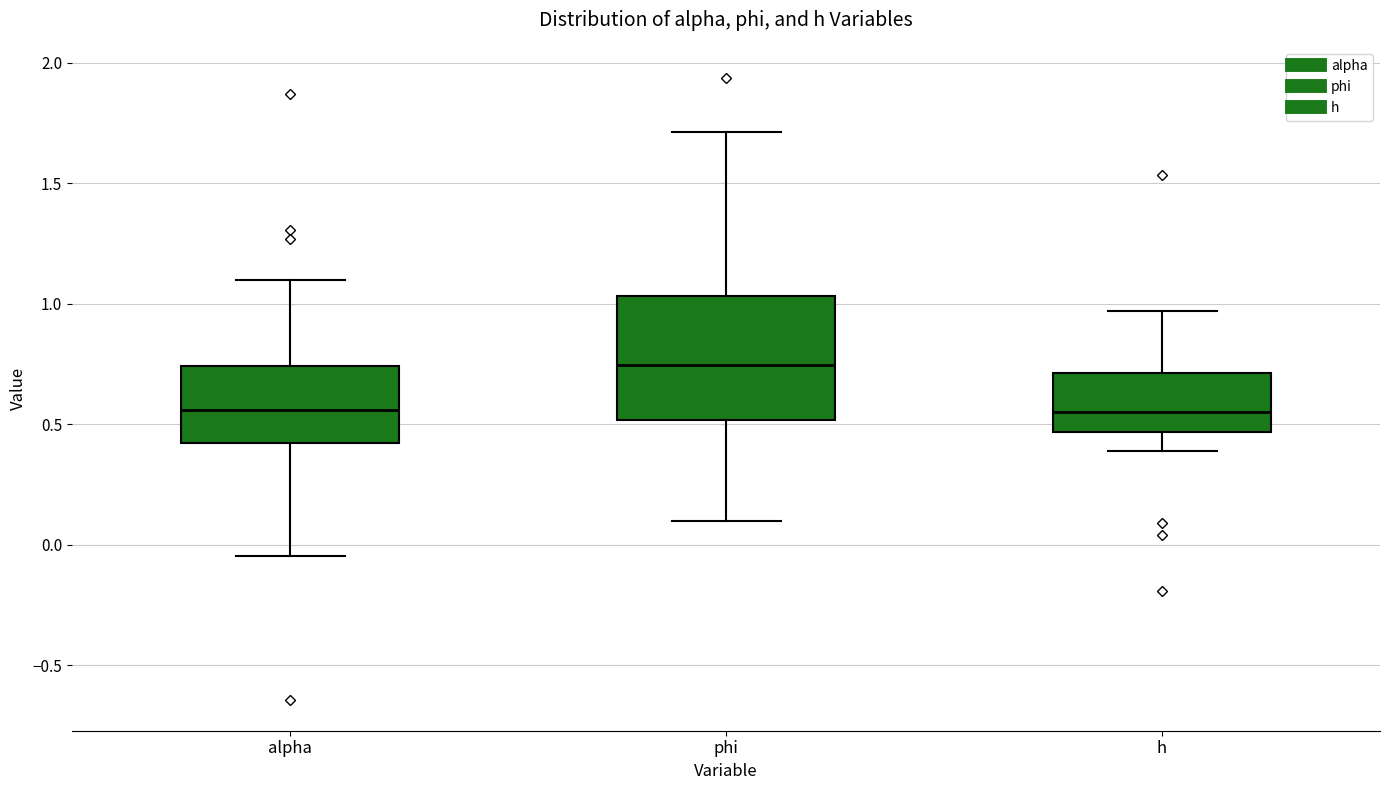

Where does the upper whisker of the box for alpha end on the y-axis? The values are not printed on the chart, so give them approximately, as read against the axis.

1.10